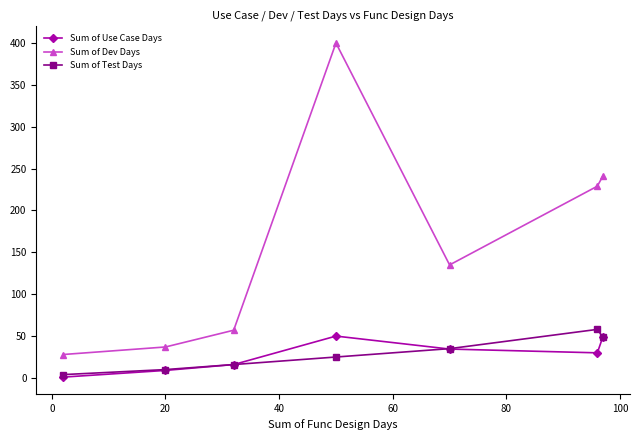

Which series has the largest range (max minus min)?

Sum of Dev Days